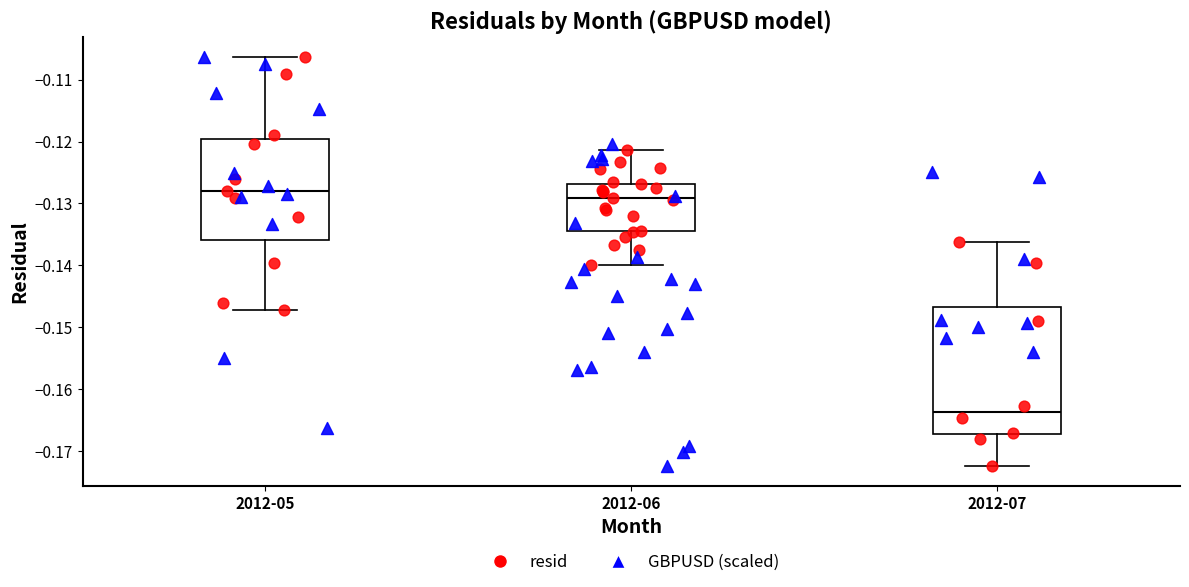

Where is the upper edge of the box for 2012-05 on the y-axis? The values are not printed on the chart, so give them approximately, as read against the axis.

-0.120